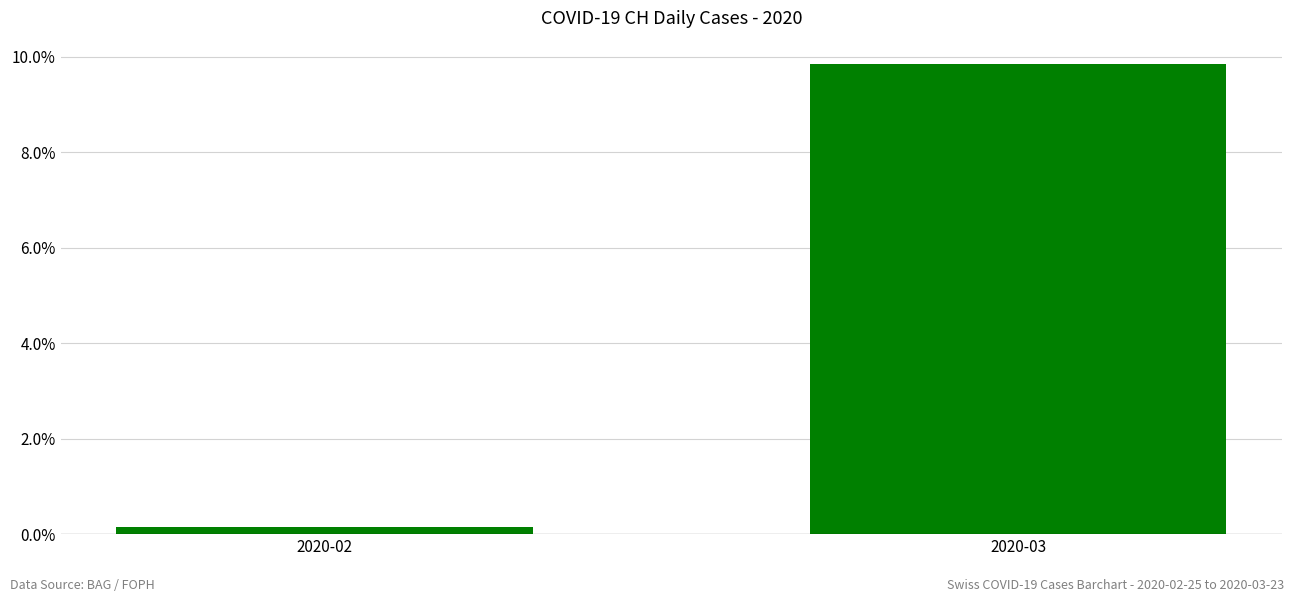

Reading left to right, what are all the values shown in this chart?

2020-02=0.2	2020-03=9.8